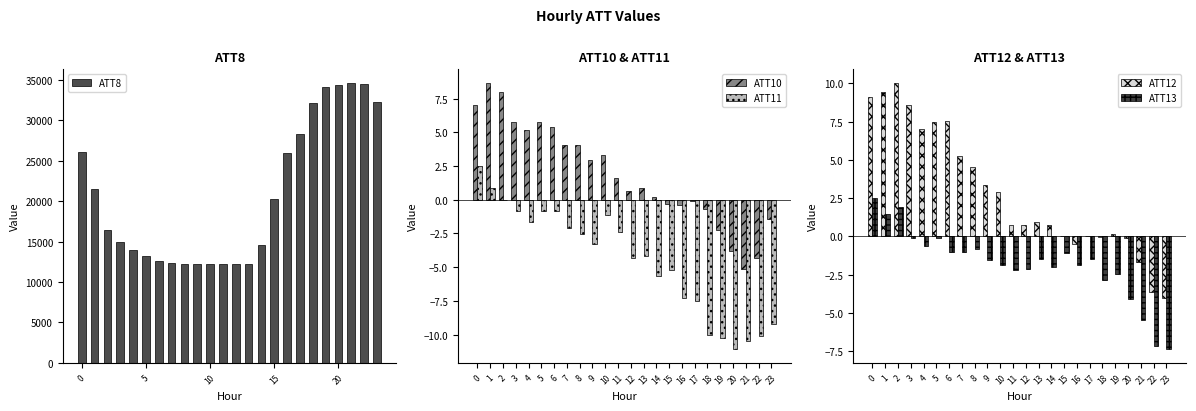

What are all the series names shown in the legend?

ATT8, ATT10, ATT11, ATT12, ATT13